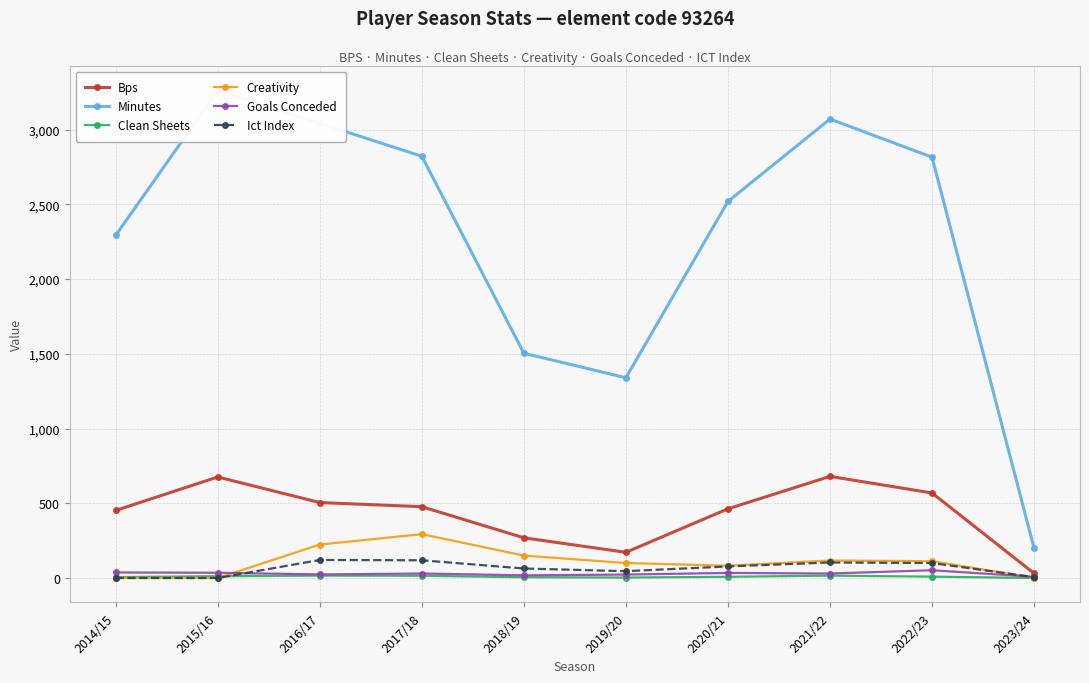

What position from the right is 2018/19?

6